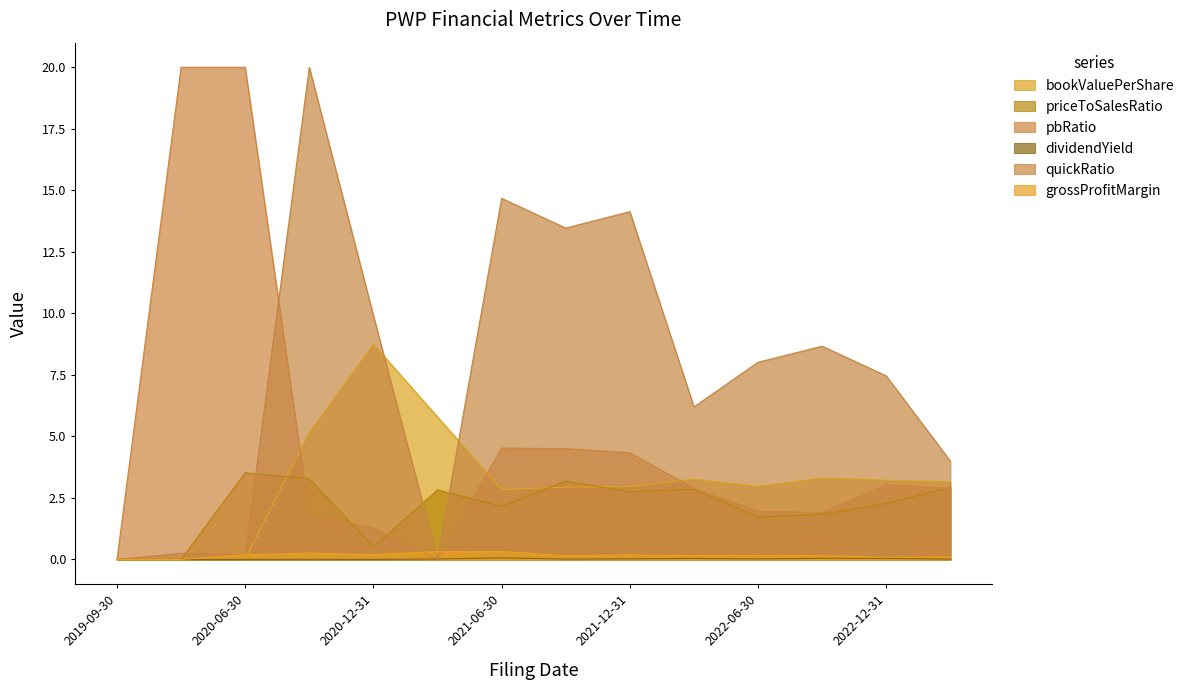

List the labels in order of bookValuePerShare value, smallest first.

2020-06-30, 2019-09-30, 2019-12-31, 2021-06-30, 2021-09-30, 2021-12-31, 2022-06-30, 2023-03-31, 2022-12-31, 2022-03-31, 2022-09-30, 2020-09-30, 2021-03-31, 2020-12-31